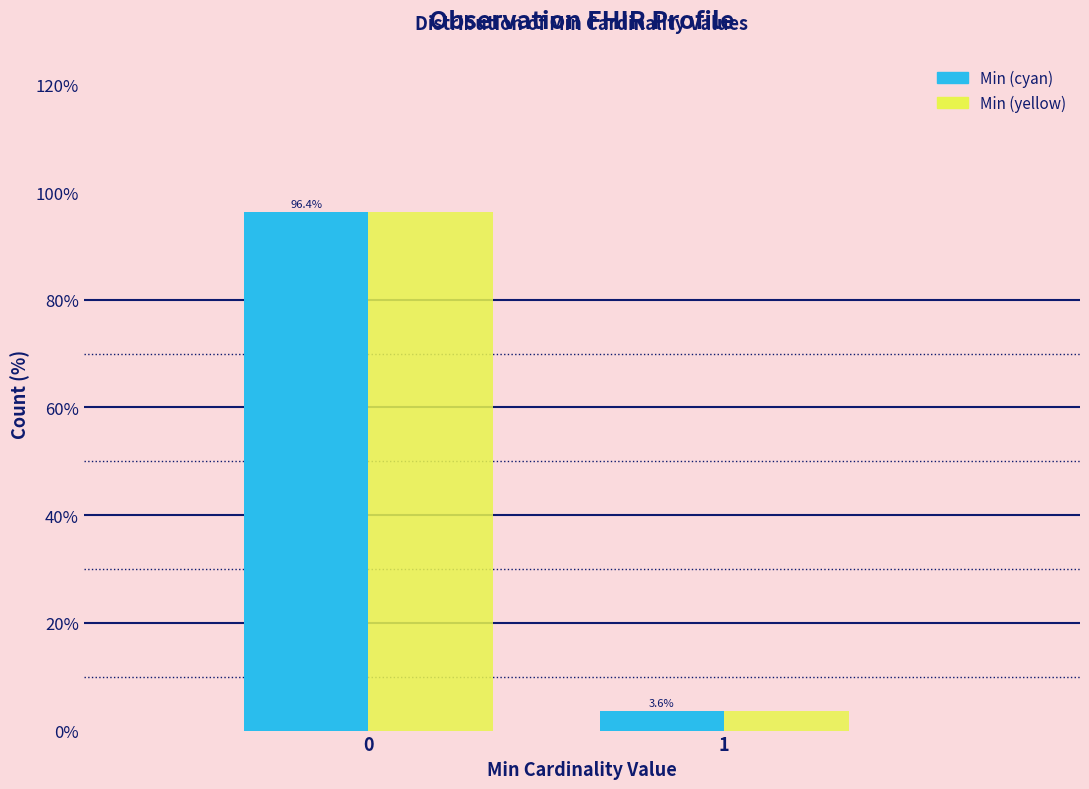

Reading left to right, what are all the values shown in this chart?

Min (cyan): 0=96.4	1=3.6
Min (yellow): 0=96.4	1=3.6